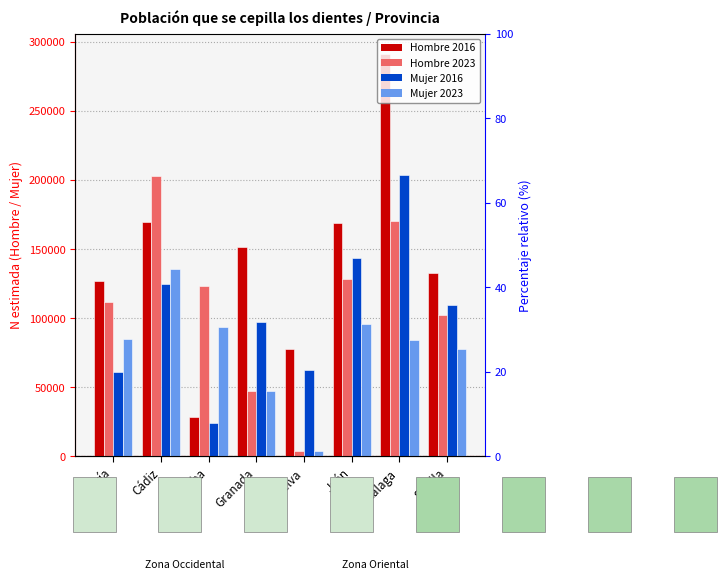

Reading right to left, transcribe all the data shown in this chart.

Hombre 2016: 132518	291463	169263	77698	151924	28168	169739	126835
Hombre 2023: 102241	170113	128552	3985	47420	123228	202765	111716
Mujer 2016: 109689	203974	143438	62462	96923	24014	125119	61022
Mujer 2023: 77486	83923	95515	3998	47224	93648	135865	84648